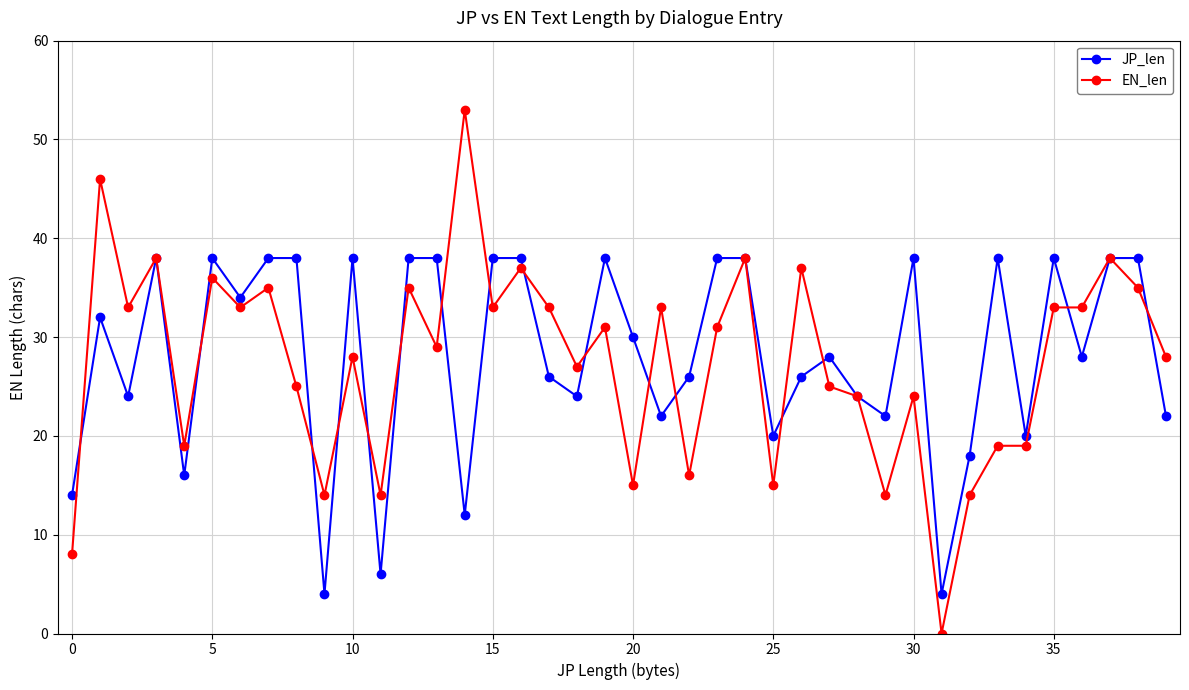

After their last crossing, which series has the higher values: JP_len or EN_len?

EN_len